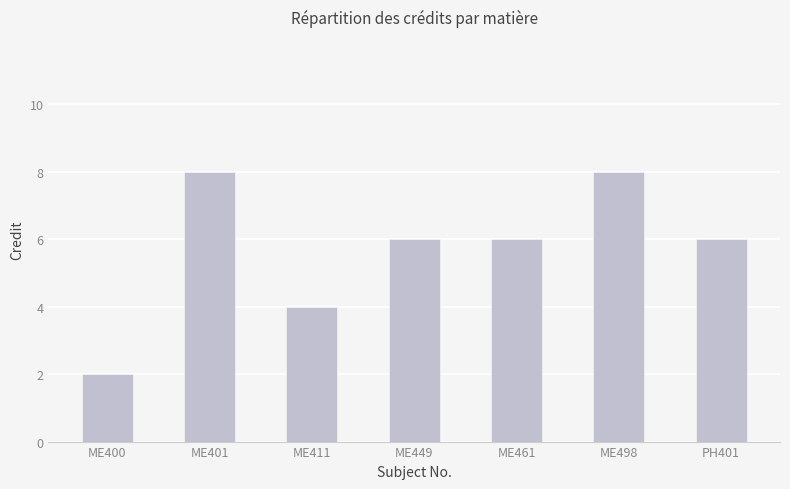

What is the change in value from ME411 to ME449?

+2